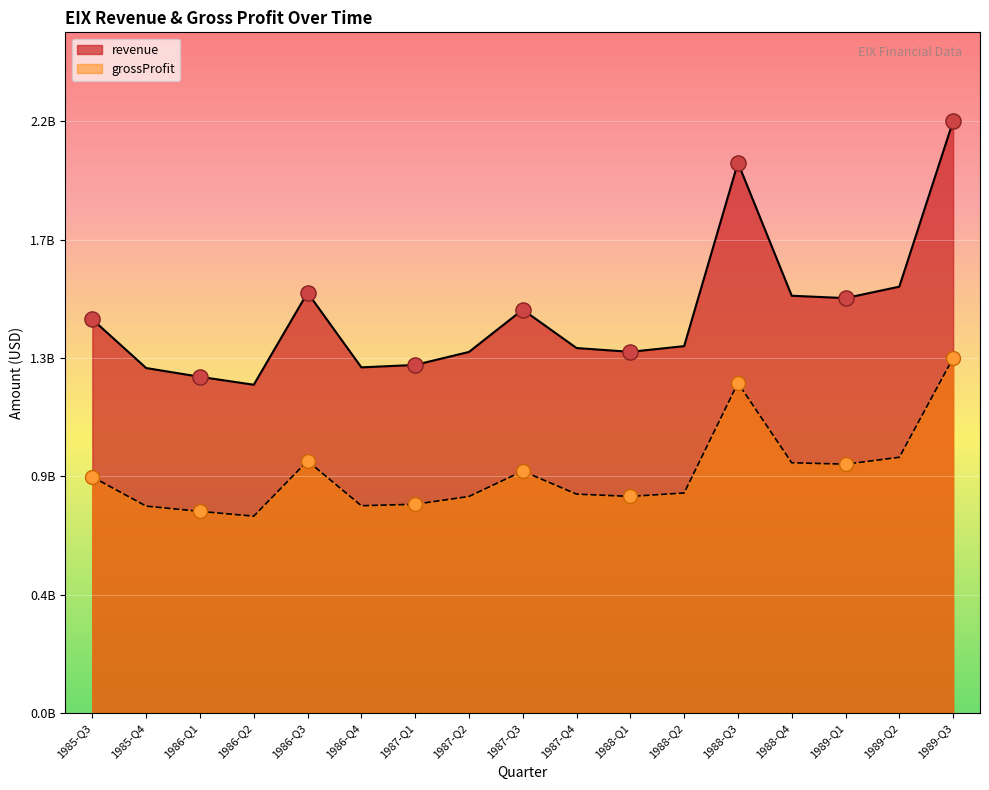

At which category is the sum across all series the highest?

1989-Q3